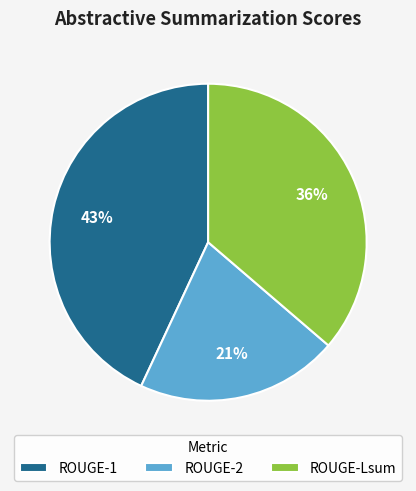

To the nearest percent, what is the difference between the largest and smallest slice percentages?

22%